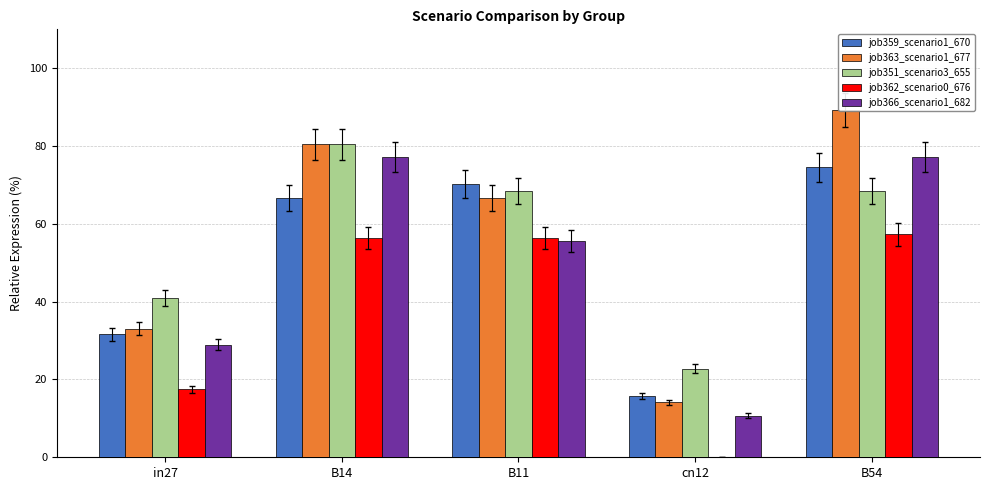

Are the bars grouped side by side (vs. stacked)?

Yes